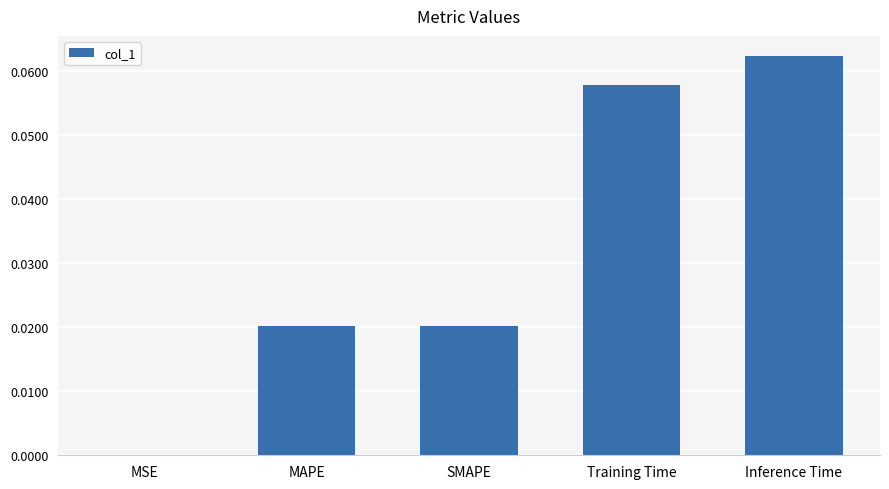

Which has a higher value, MSE or Inference Time?

Inference Time